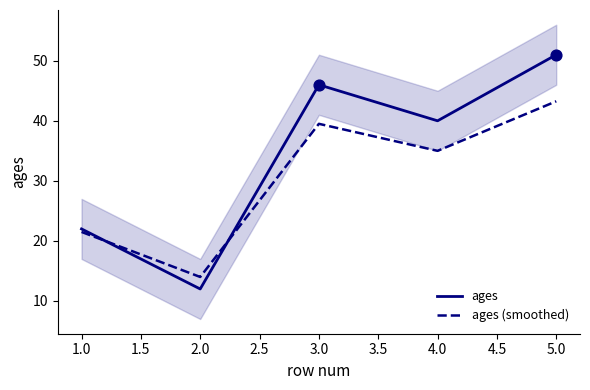

Which series has the largest Y range (max minus min)?

ages